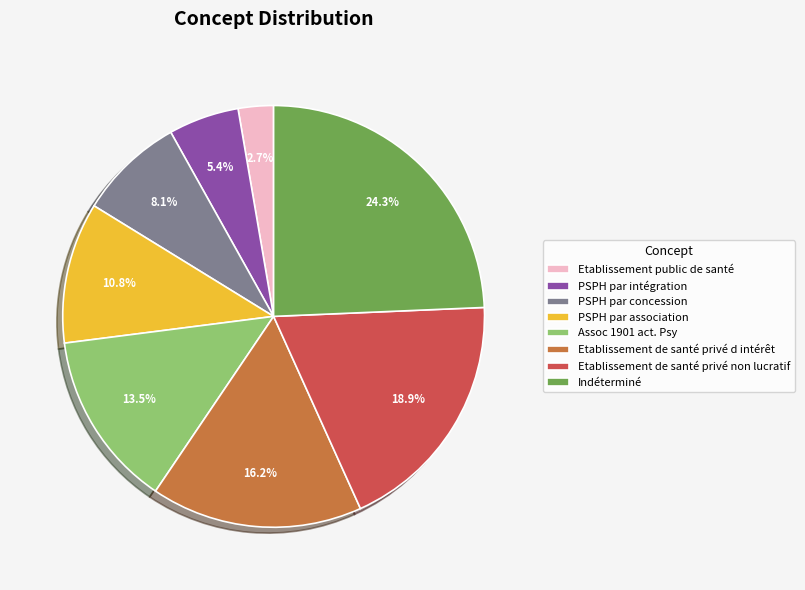

Which category has the biggest portion of the pie?

Indéterminé